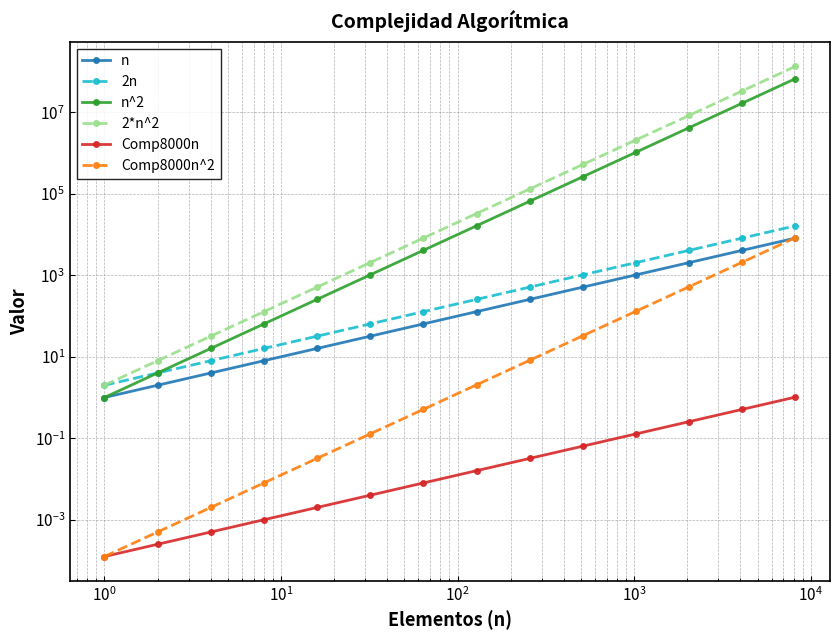

Is the value of n at 11 greater than the value of 2*n^2 at 10?

No